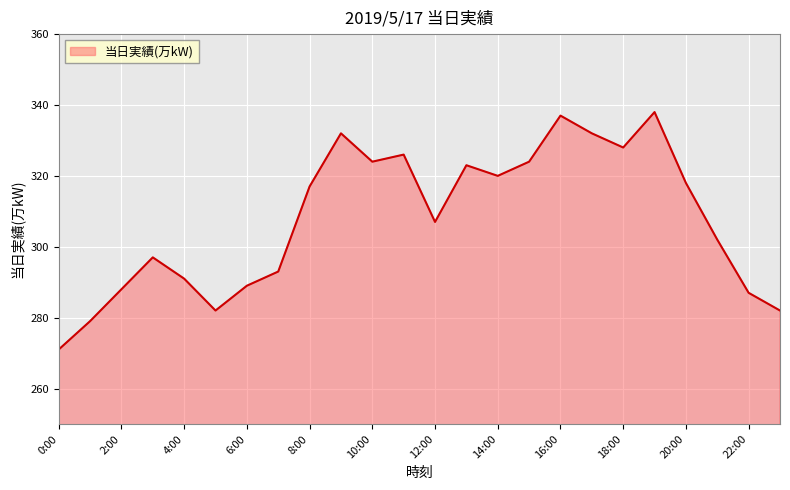

Does the chart display data point markers on the line(s)?

No